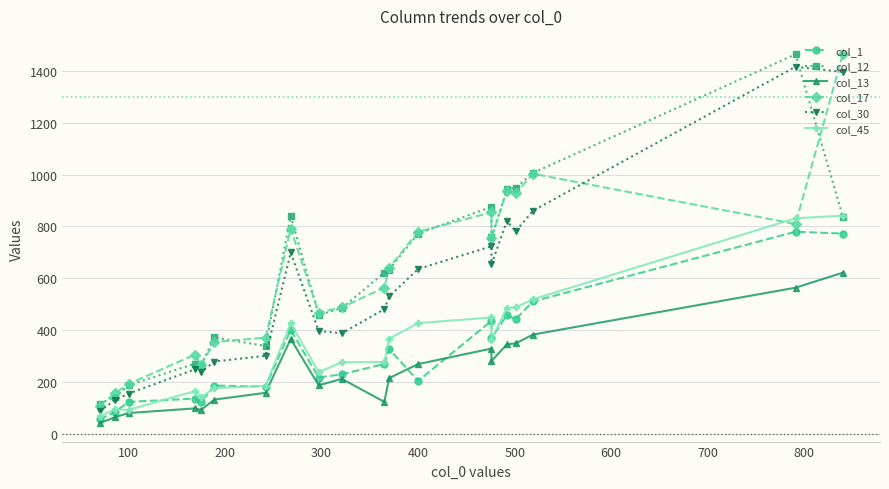

Which series has the largest total across all categories?

col_12